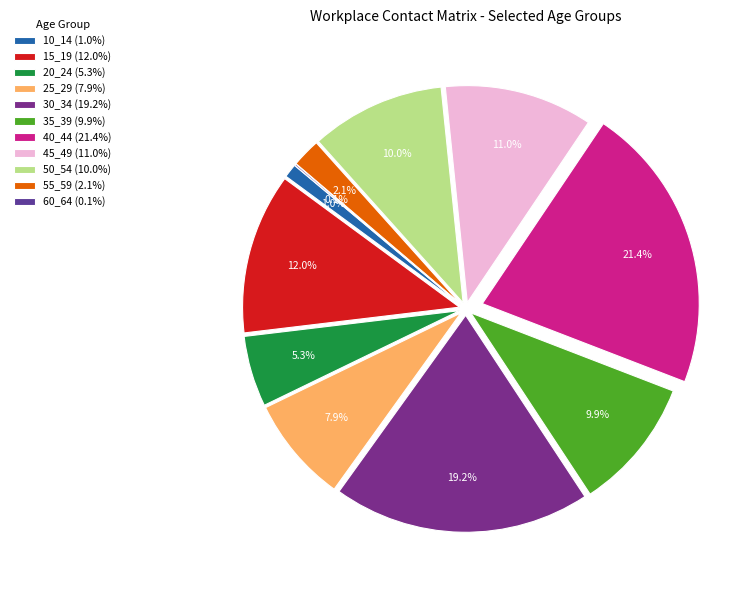

What percentage is the 30_34 slice, to the nearest percent?

19%